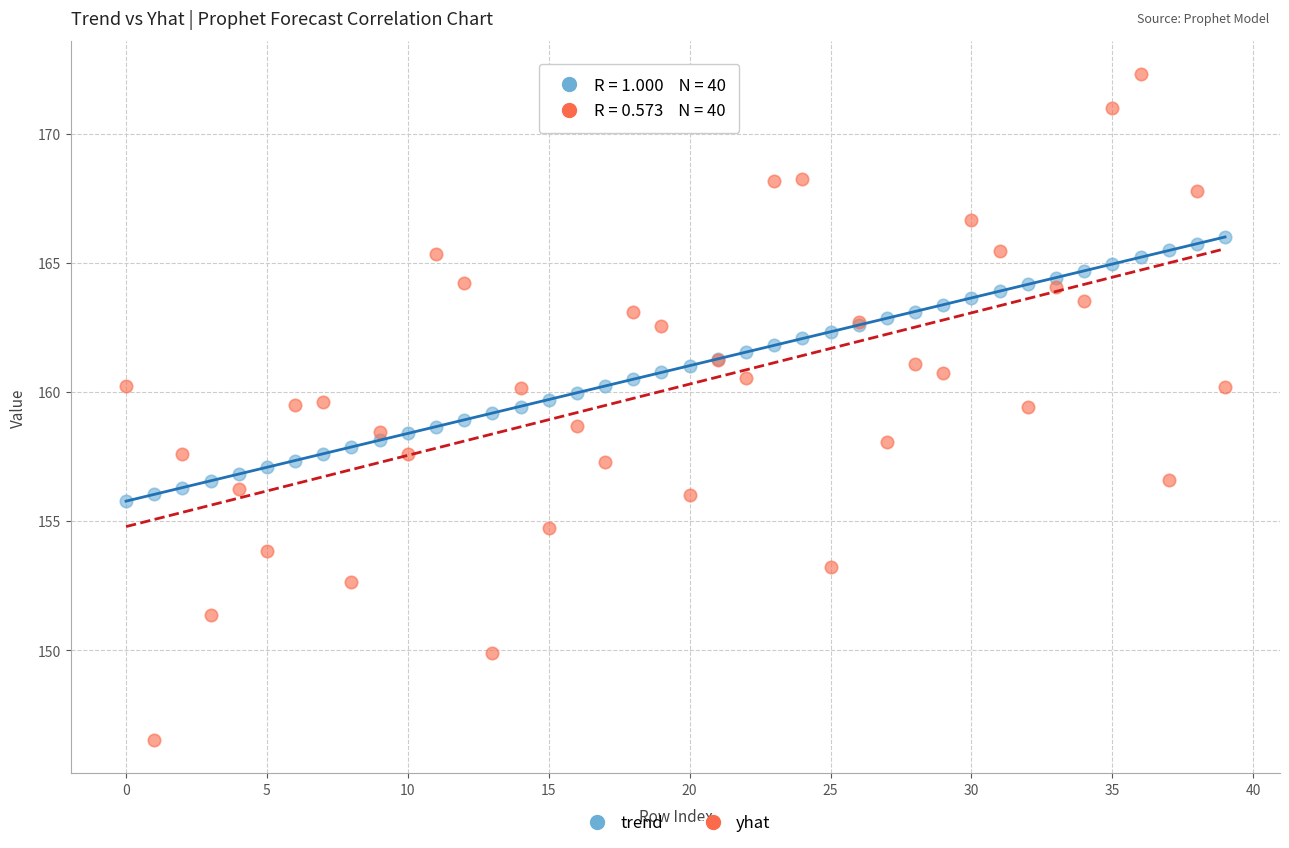

Which series has the largest Y range (max minus min)?

yhat